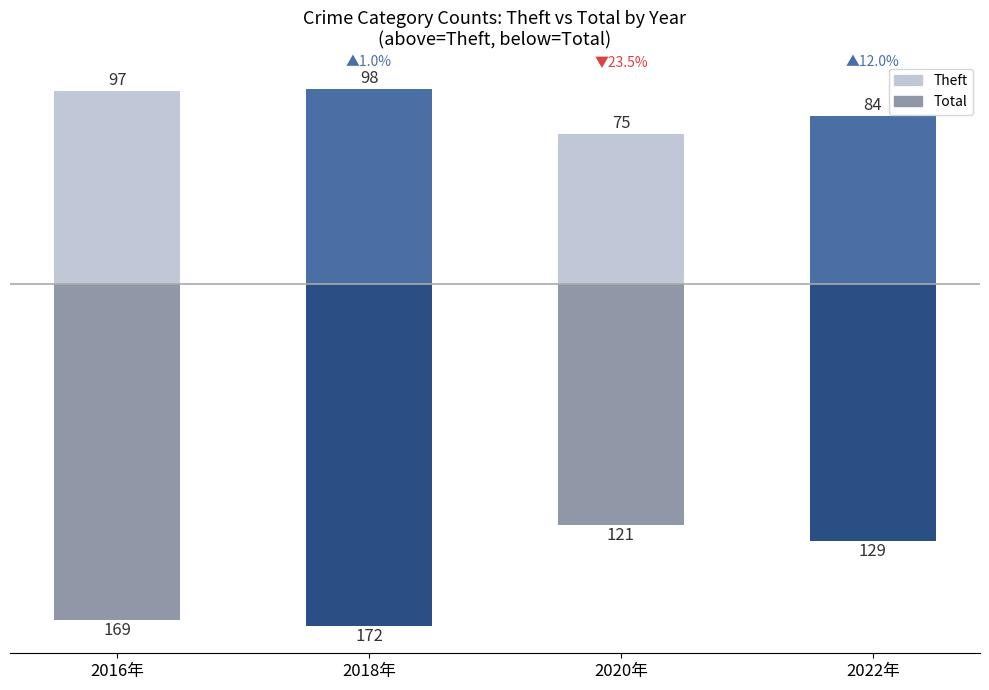

Reading left to right, list all the values displayed in this chart.

Theft (above): 2016年=97	2018年=98	2020年=75	2022年=84
Total (below): 2016年=-169	2018年=-172	2020年=-121	2022年=-129